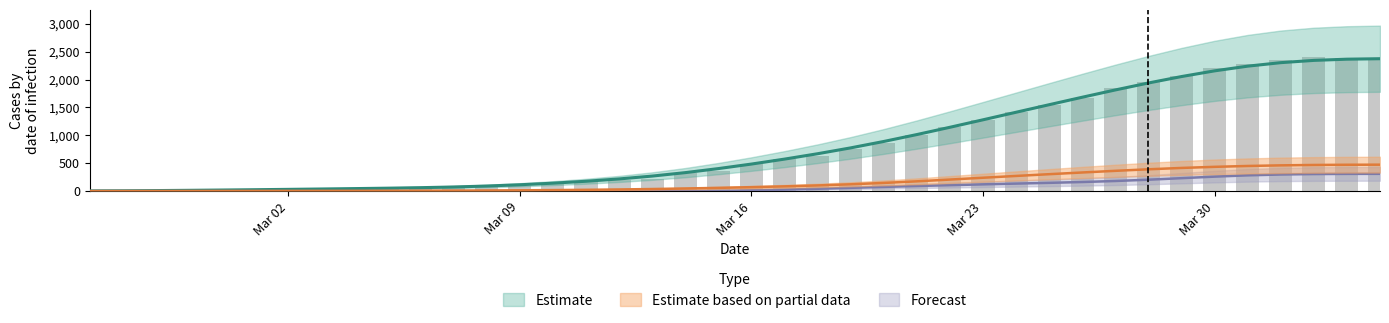

True or false: GE has a value of 420.5 at 28.

False